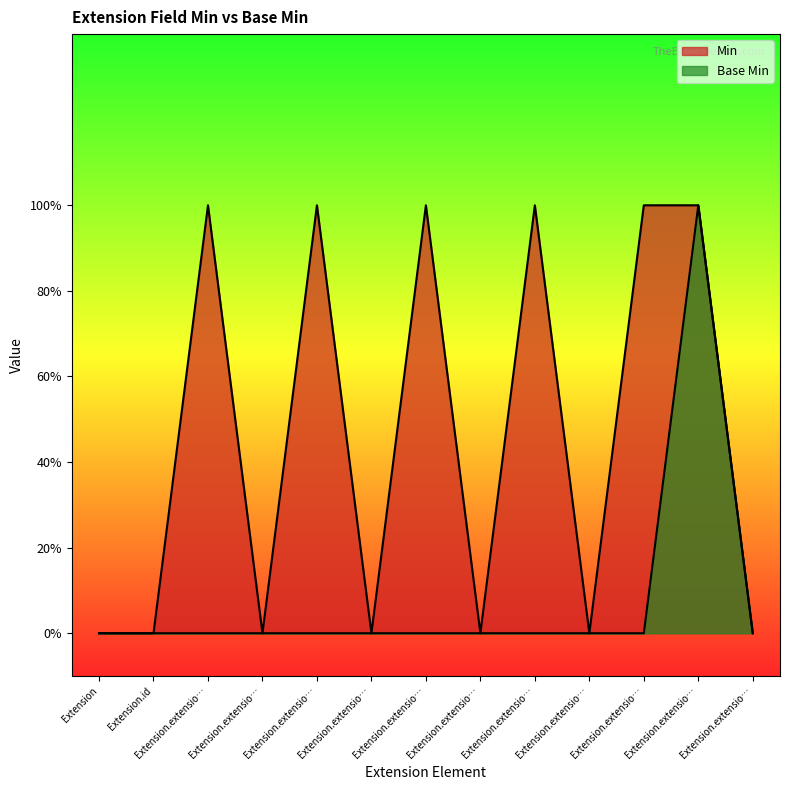

Which series has the largest range (max minus min)?

Min